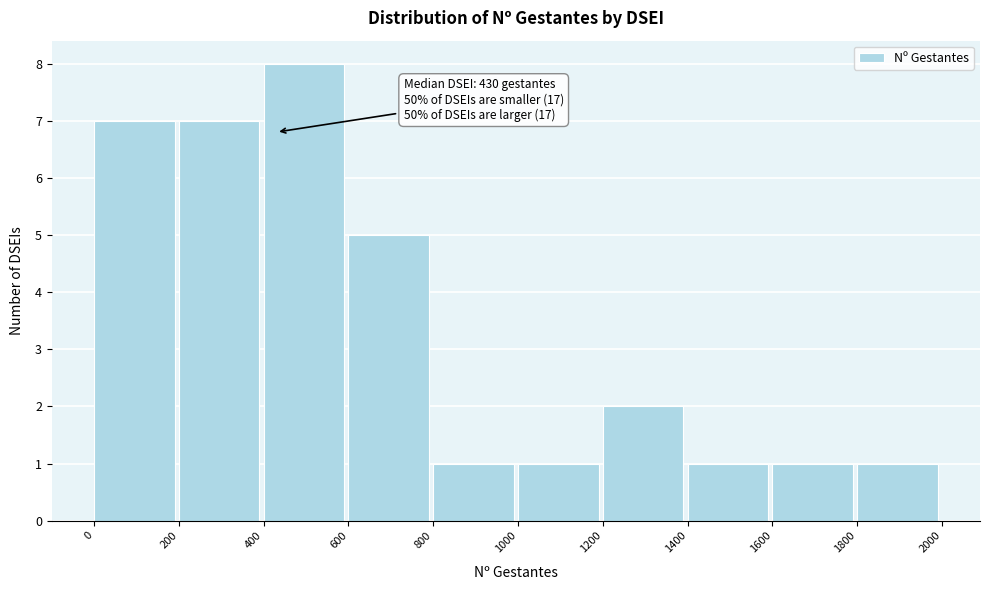

Which range on the x-axis has the tallest bar?

400 to 600